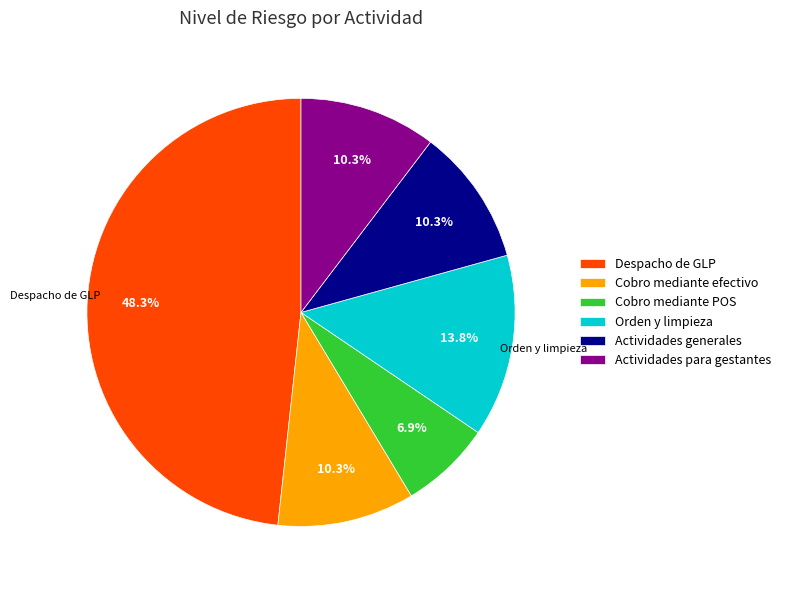

Is the sum of Actividades generales and Cobro mediante efectivo greater than half?

No